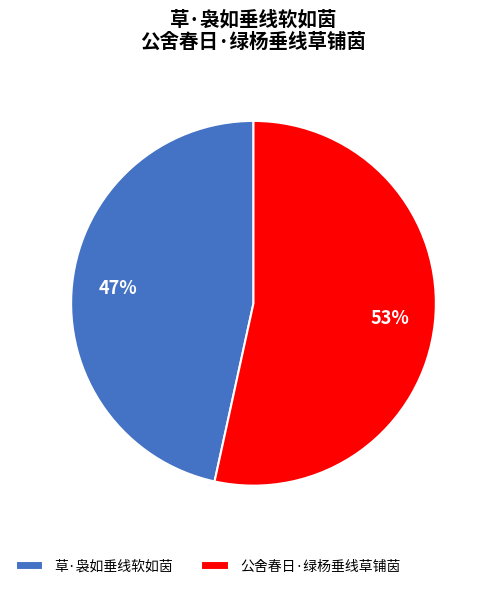

To the nearest percent, what is the combined percentage of 草·袅如垂线软如茵 and 公舍春日·绿杨垂线草铺茵?

100%